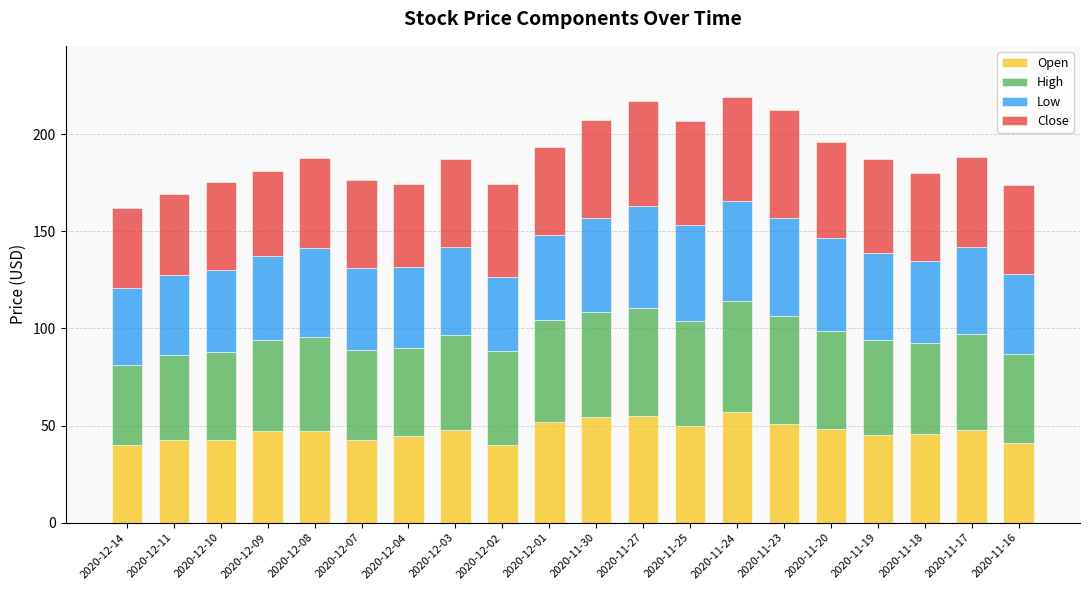

What is the sum of all Open values?

941.4